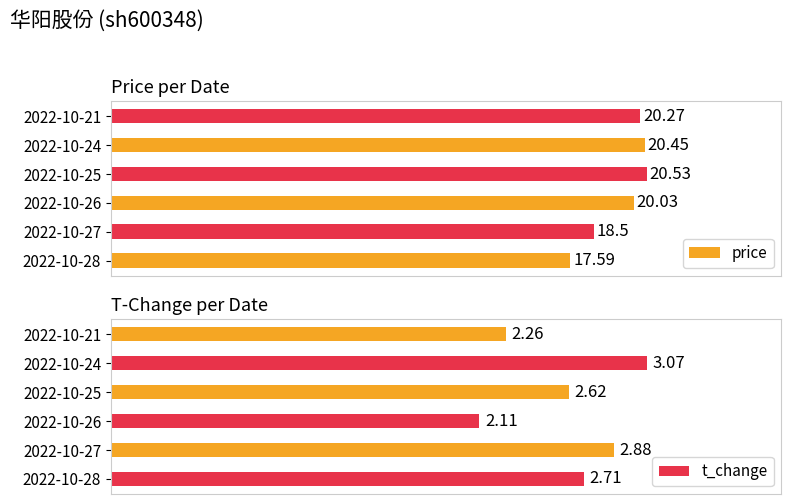

List the labels in order of t_change value, smallest first.

2022-10-26, 2022-10-21, 2022-10-25, 2022-10-28, 2022-10-27, 2022-10-24